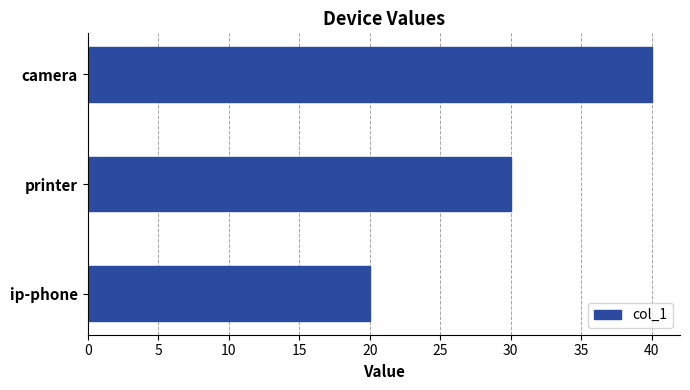

What is the smallest value displayed?

20